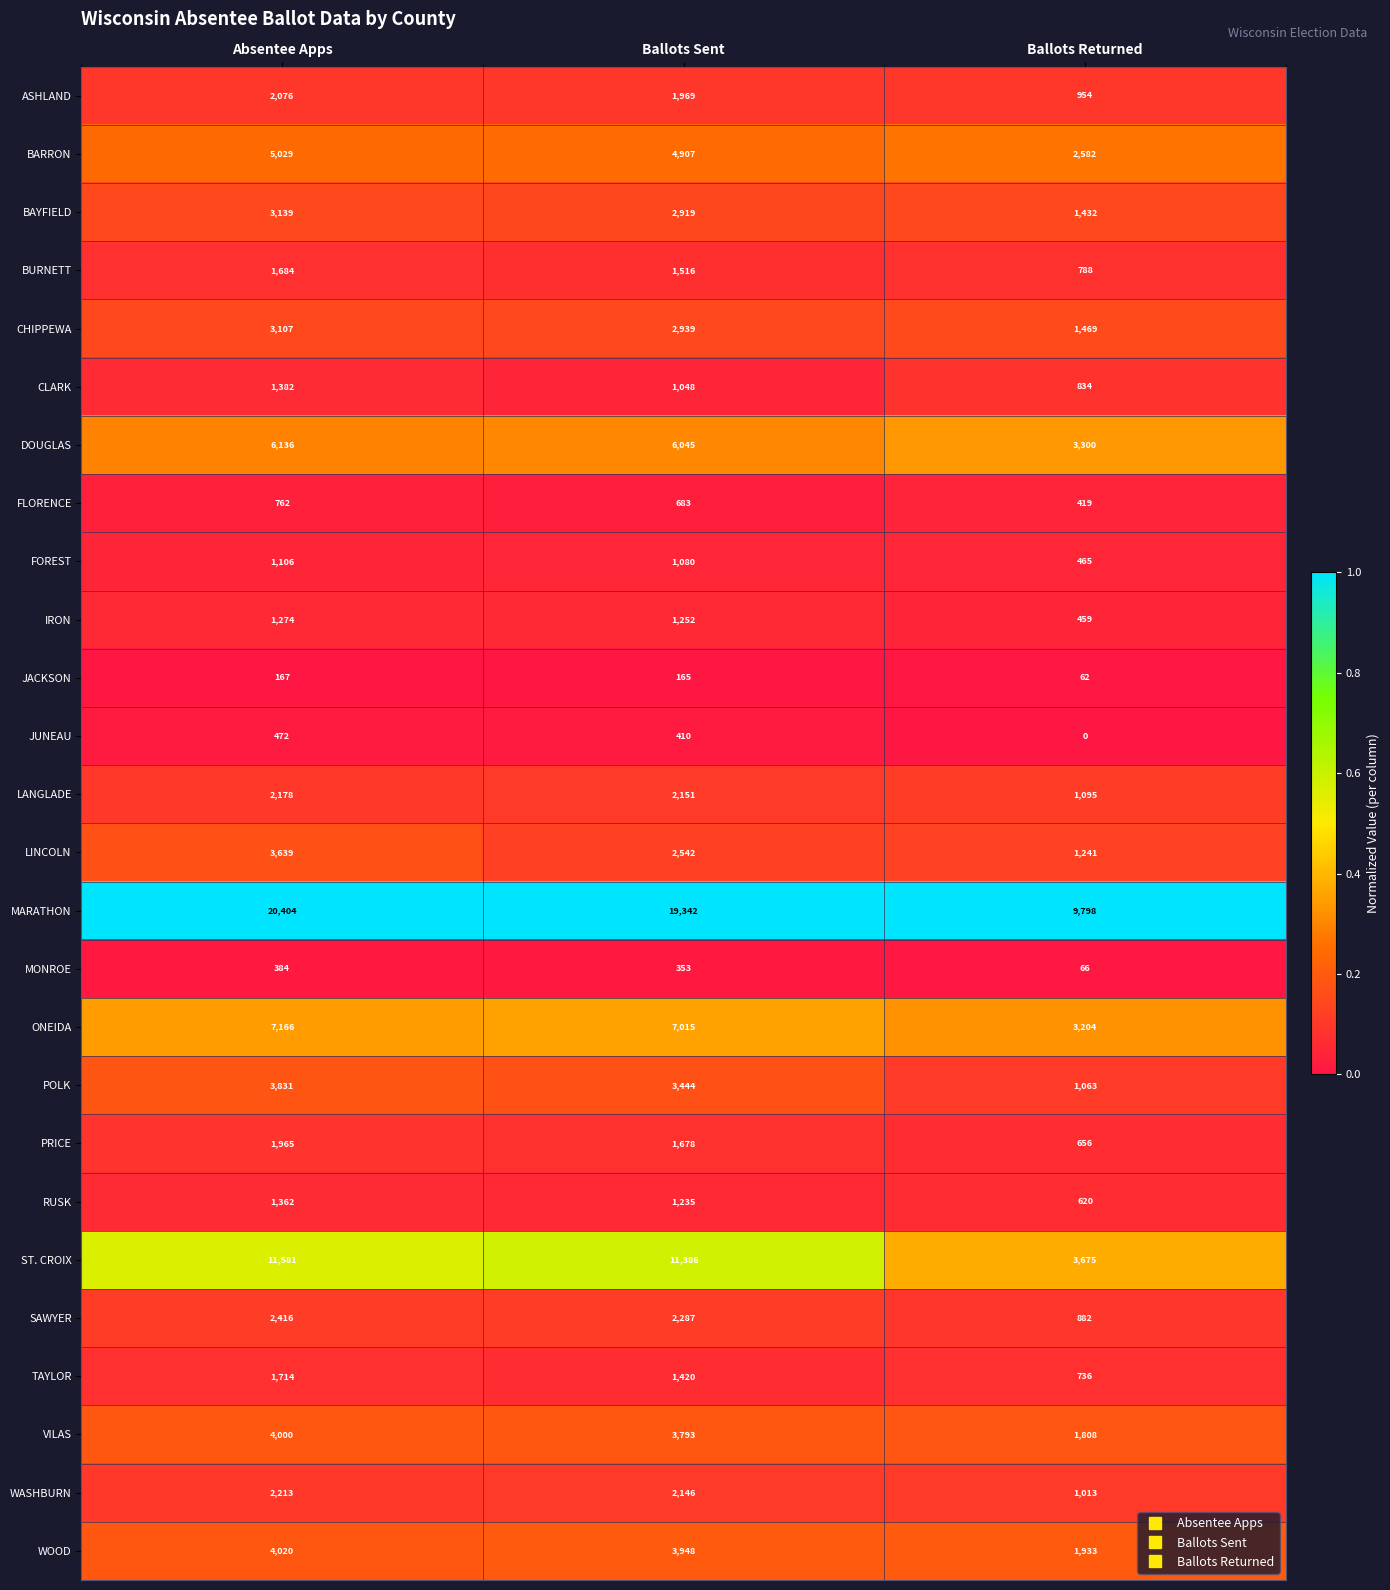

Count the number of data series in this chart.

26